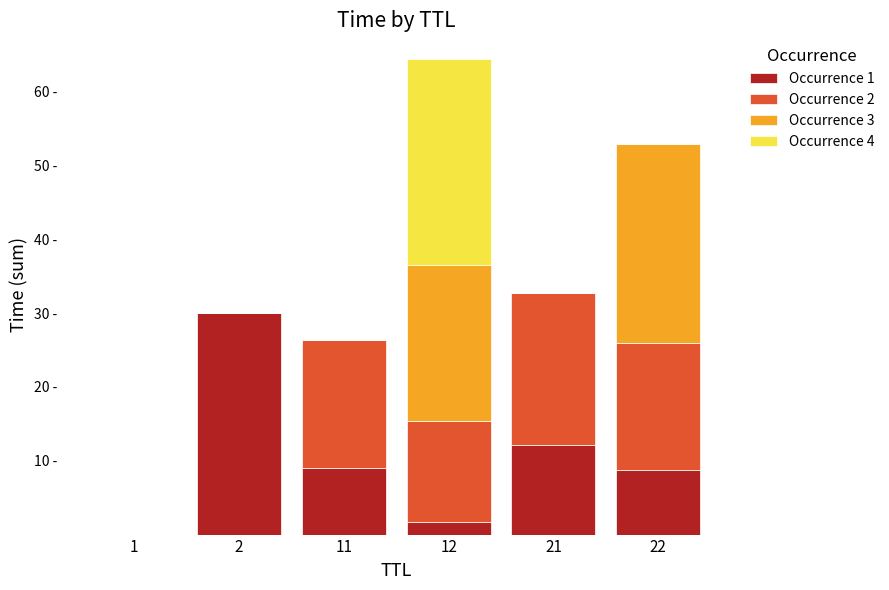

At which category is the sum across all series the highest?

12